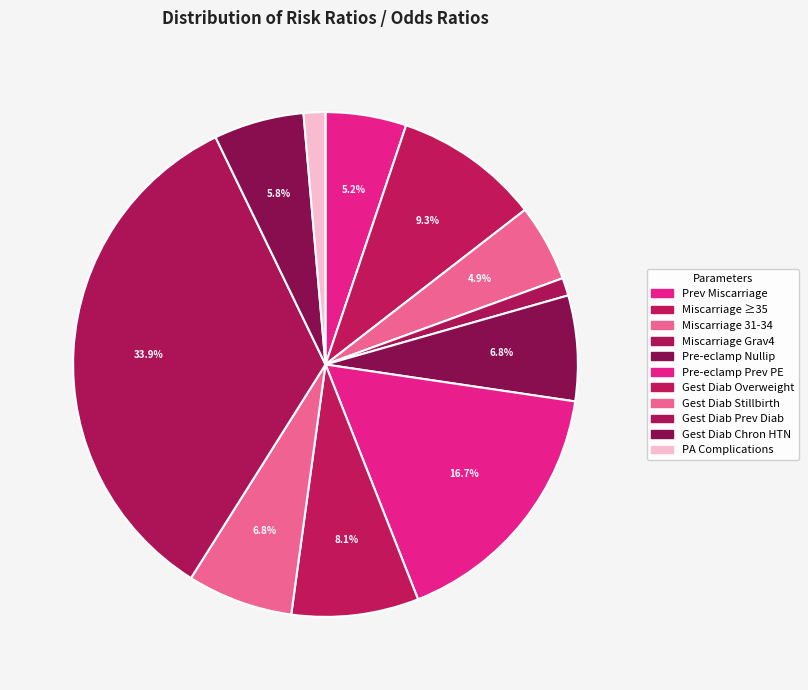

How many slices are in this pie chart?

11